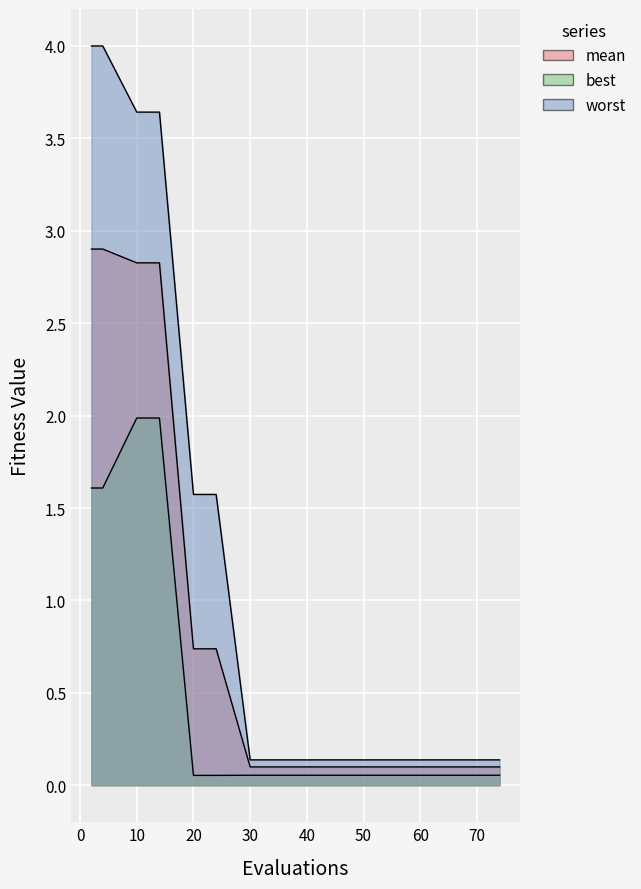

Is it true that worst equals 0.0 at 30?

False